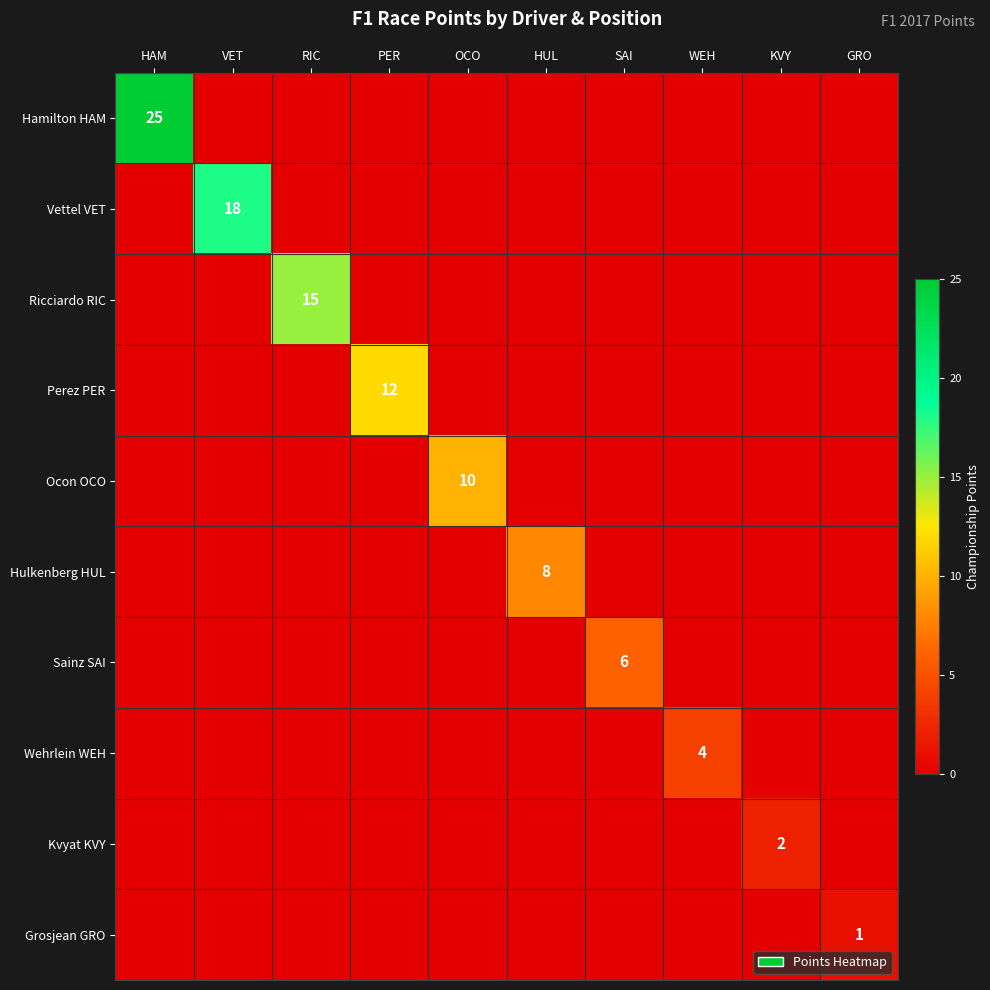

What is the difference between the highest and lowest values at KVY?

2